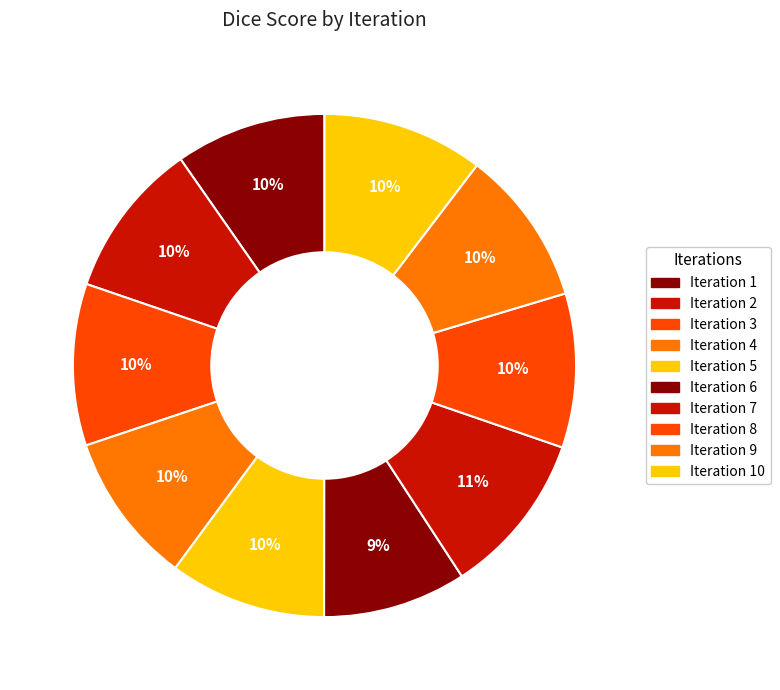

Count the number of slices in the pie.

10